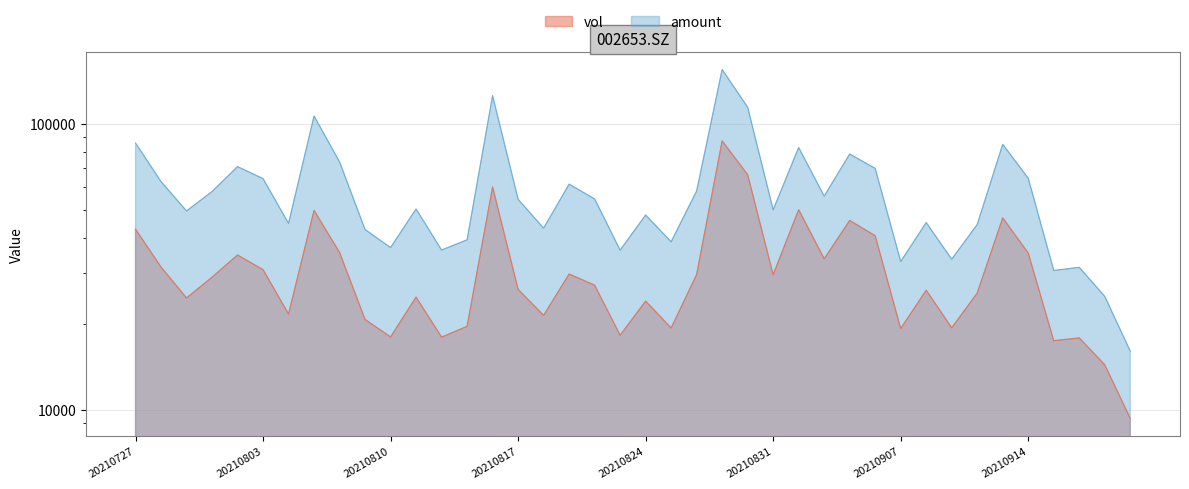

What are all the series names shown in the legend?

vol, amount